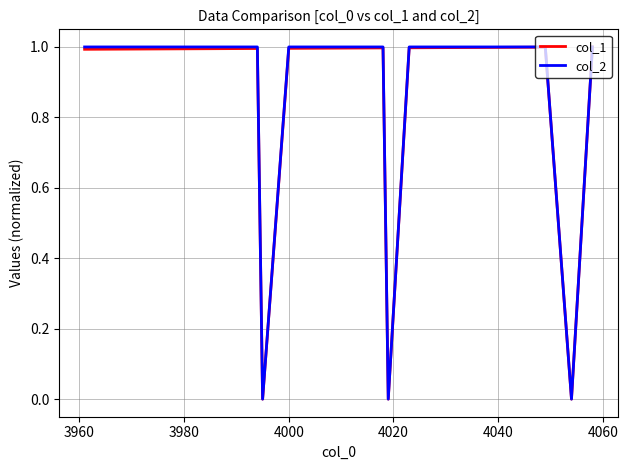

What is the sum of all col_2 values?

37.0